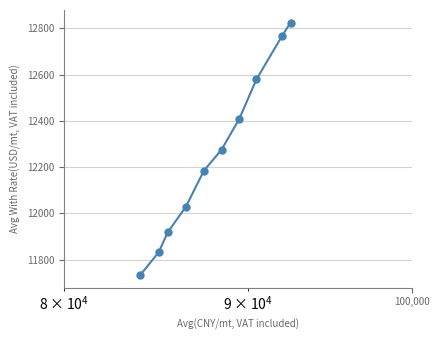

Reading left to right, extract all data points from this chart.

11734.1	11832.5	11919.3	12029.6	12184.6	12275.9	12407.1	12578.9	12766.7	12824.0